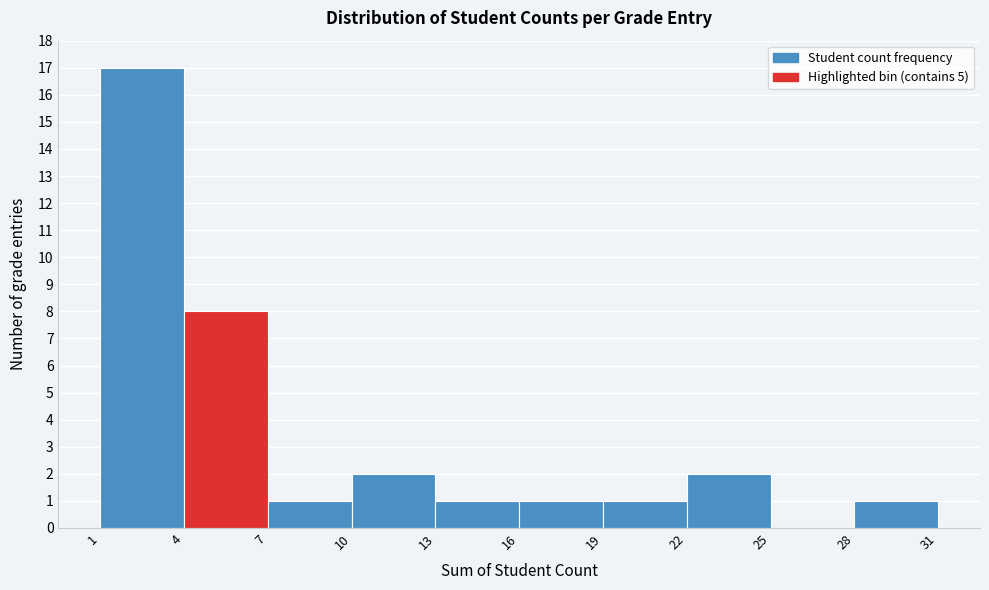

Reading left to right, transcribe this chart: for each bar, give the range it covers on the x-axis and its height. The values are not printed on the chart, so give them approximately, as read against the axis.

1 to 4: 17
4 to 7: 8
7 to 10: 1
10 to 13: 2
13 to 16: 1
16 to 19: 1
19 to 22: 1
22 to 25: 2
25 to 28: 0
28 to 31: 1